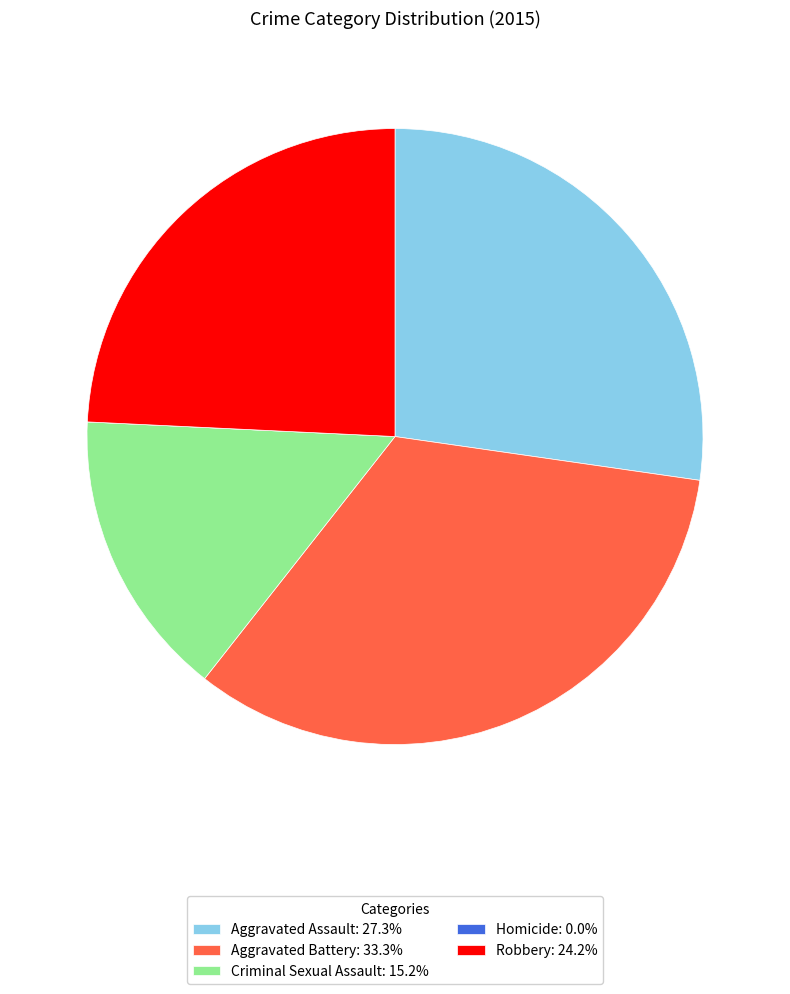

Is there any slice that represents more than half of the pie?

No